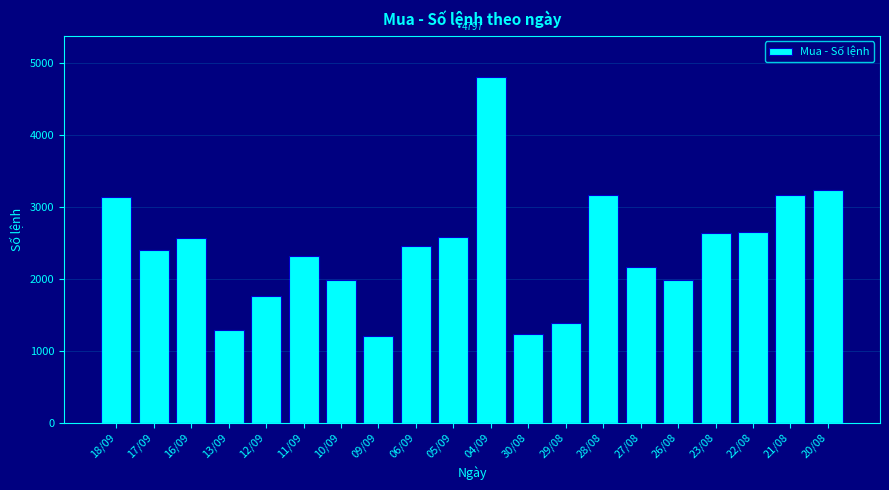

What is the value of the 18th bar from the left?

2643